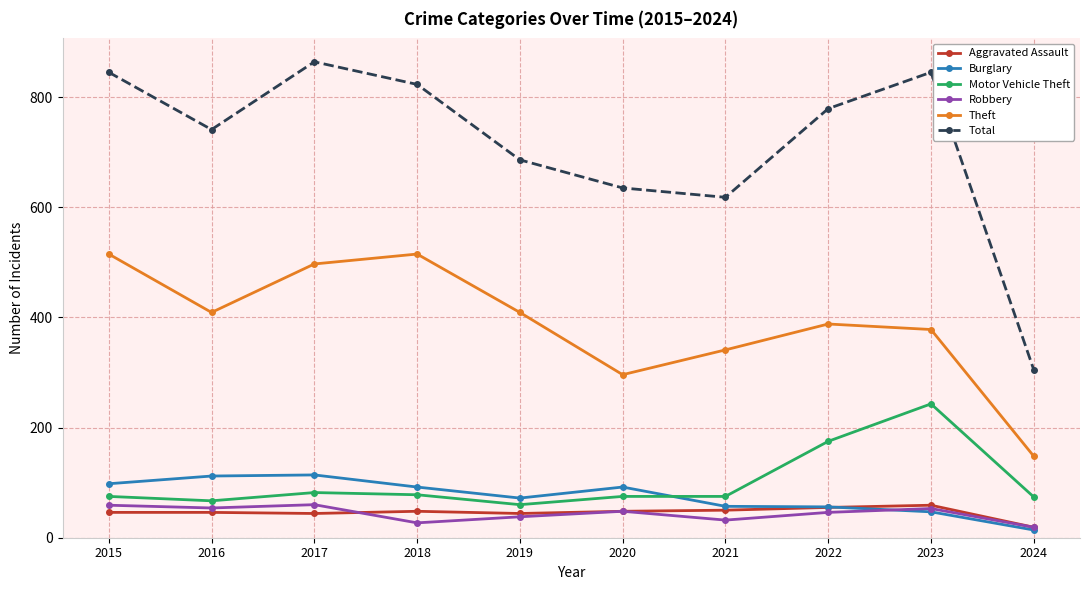

In Total, how many points are higher than both neighbors (excluding endpoints)?

2